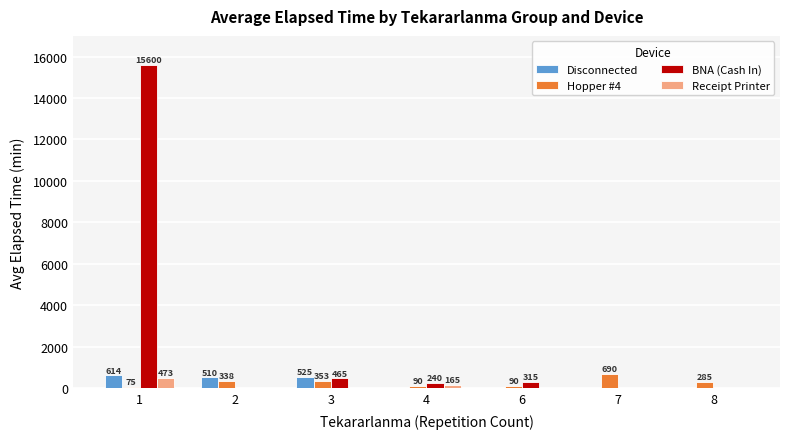

Reading left to right, what are all the values shown in this chart?

Disconnected: 1=614	2=510	3=525	4=0	6=0	7=0	8=0
Hopper #4: 1=75	2=338	3=353	4=90	6=90	7=690	8=285
BNA (Cash In): 1=15600	2=0	3=465	4=240	6=315	7=0	8=0
Receipt Printer: 1=473	2=0	3=0	4=165	6=0	7=0	8=0